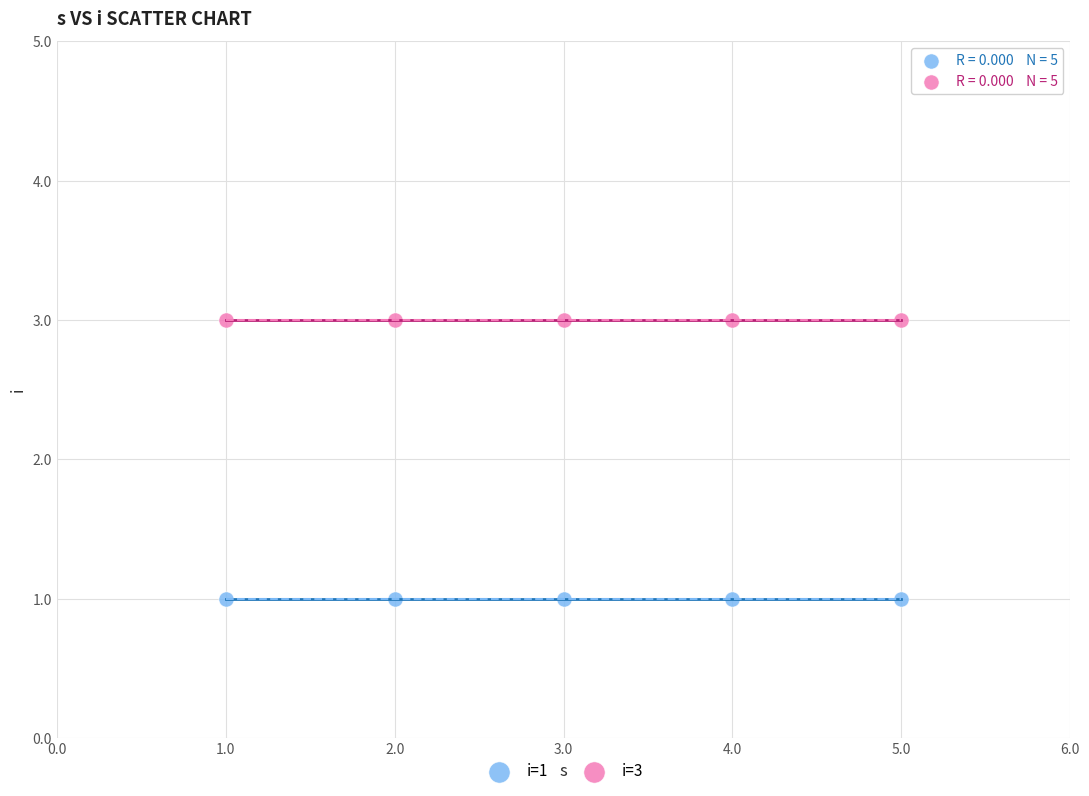

Which series contains the lowest Y value?

i=1